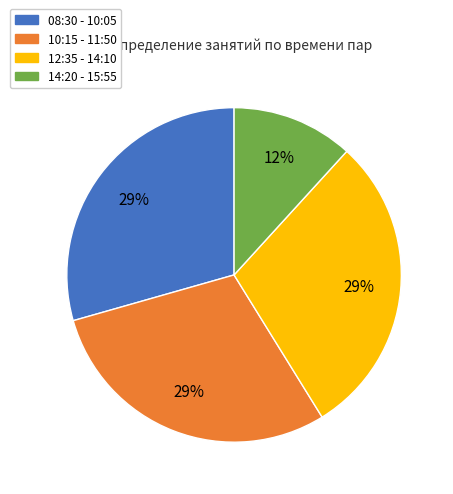

To the nearest percent, what is the average slice percentage?

25%